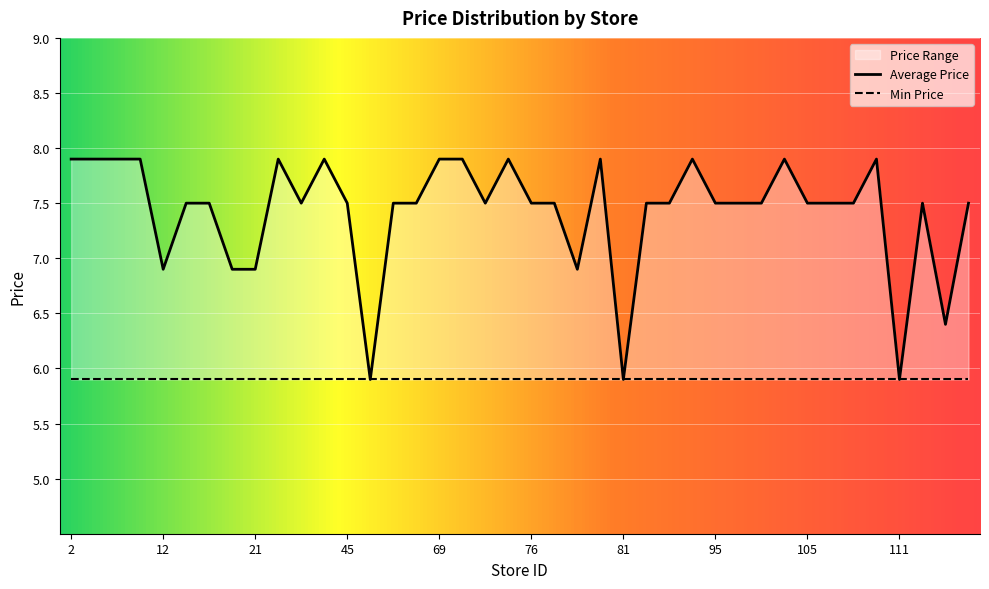

What is the sum of all values?

296.9